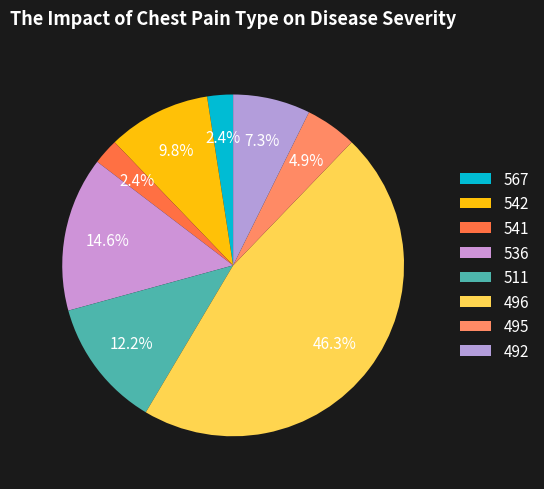

How many segments does this pie chart have?

8